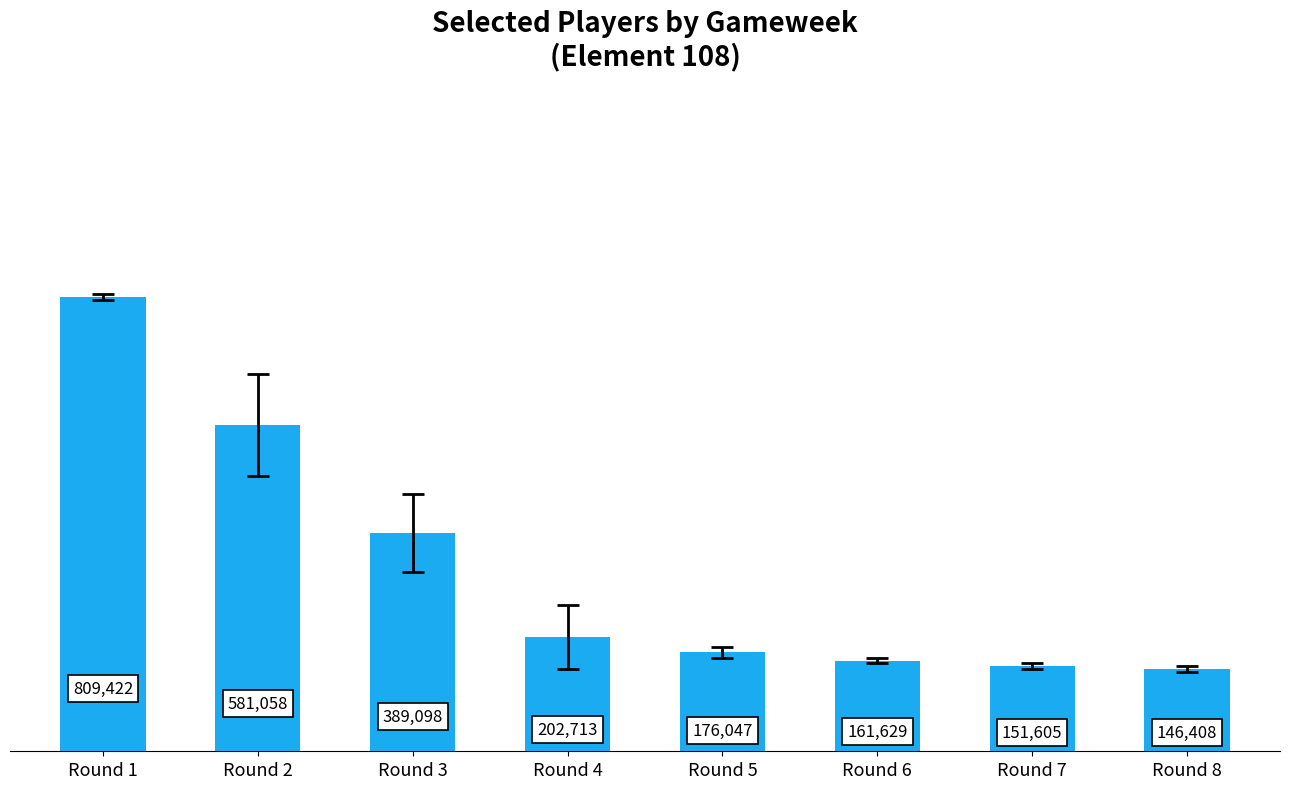

At which label does the data first exceed 202713?

Round 1